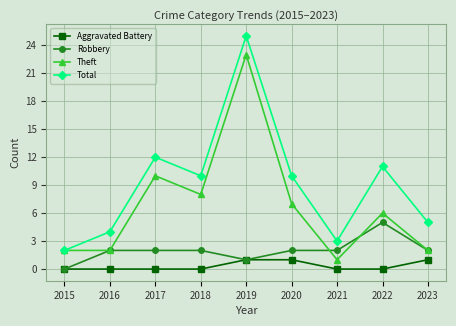

In Total, how many points are lower than both neighbors (excluding endpoints)?

2